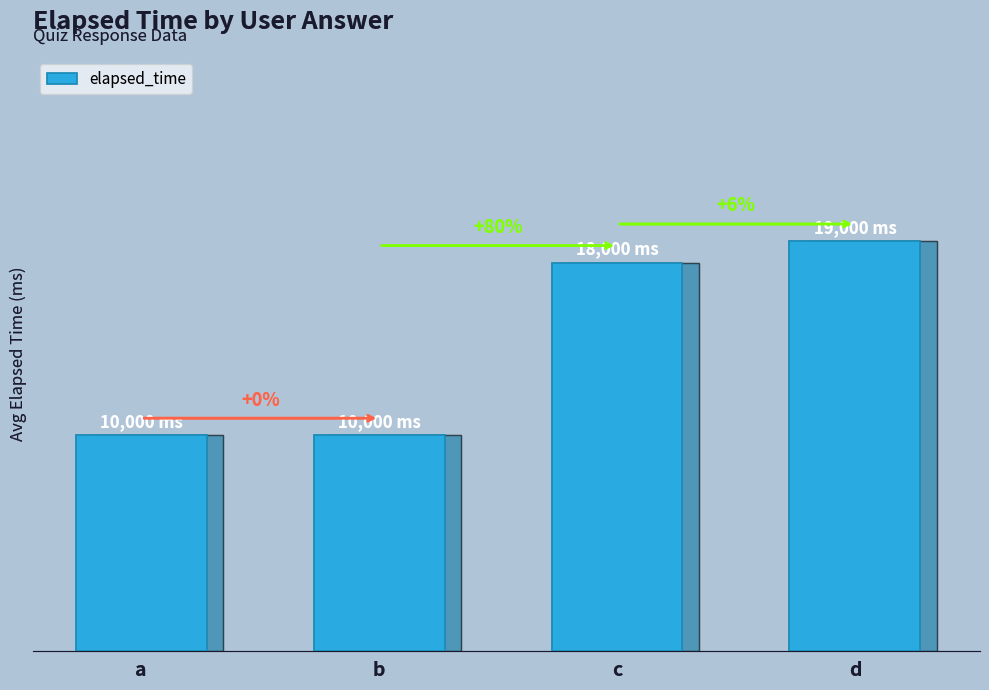

The chart shows a value of 9178 at c. True or false?

False